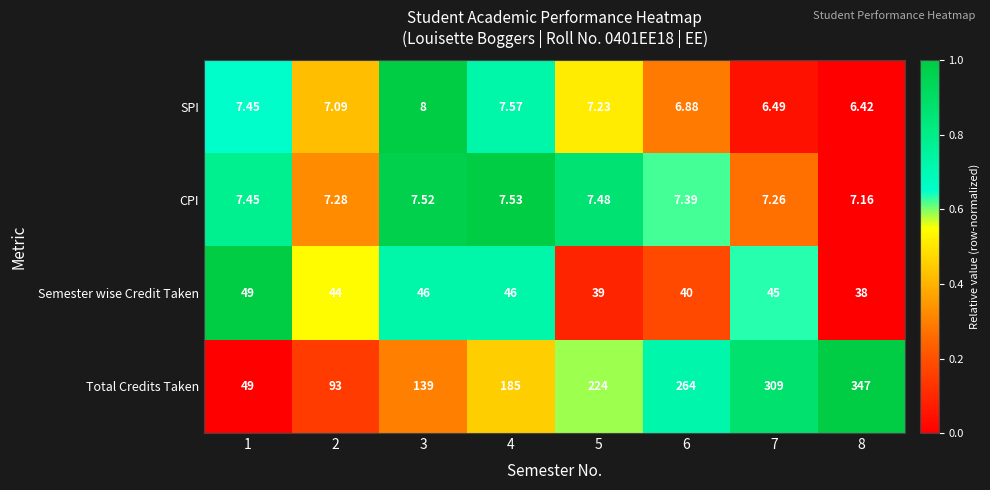

Rank the series at 7 from highest to lowest value.

Total Credits Taken, Semester wise Credit Taken, CPI, SPI